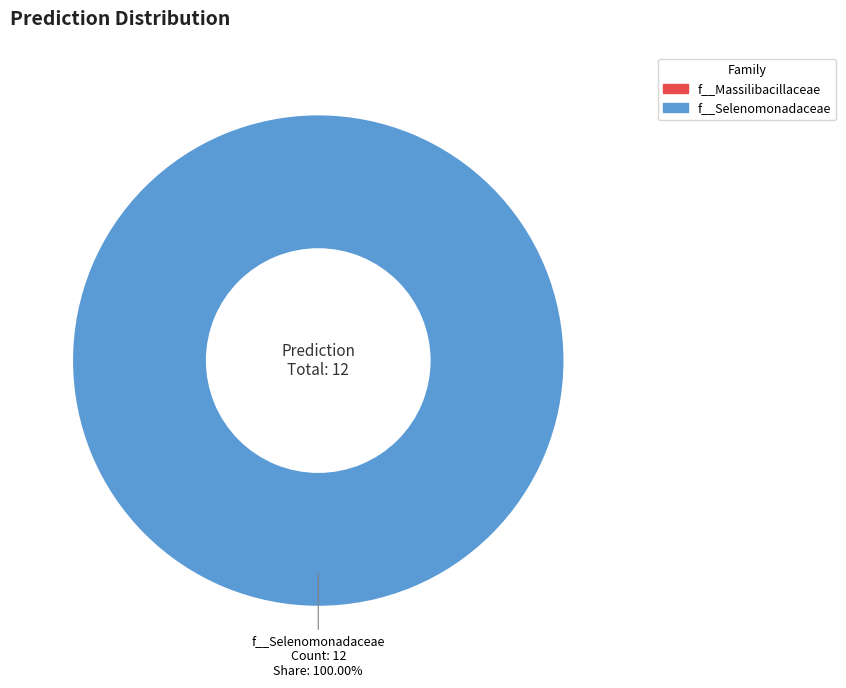

Count the number of slices in the pie.

1